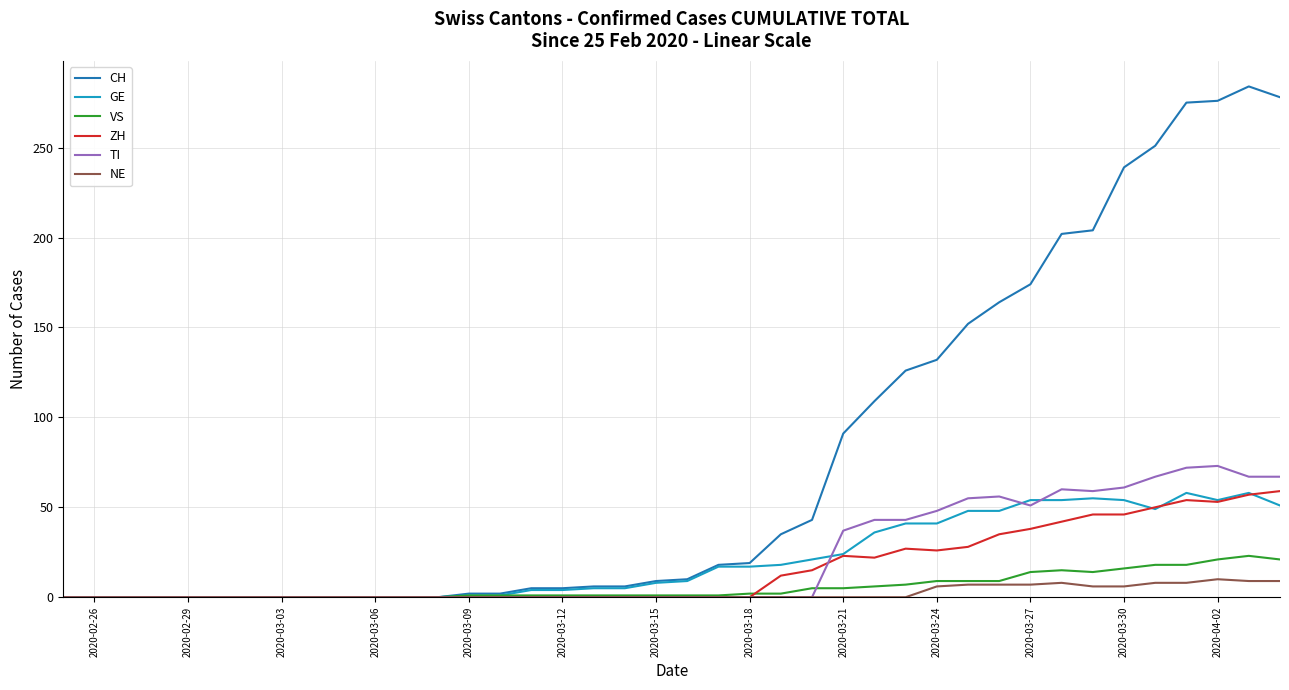

Which series has the widest spread of values?

CH